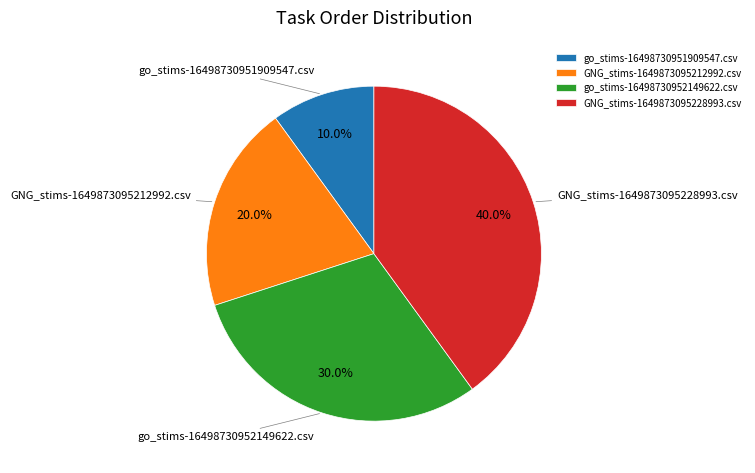

Is the sum of go_stims-16498730952149622.csv and GNG_stims-1649873095228993.csv greater than half?

Yes